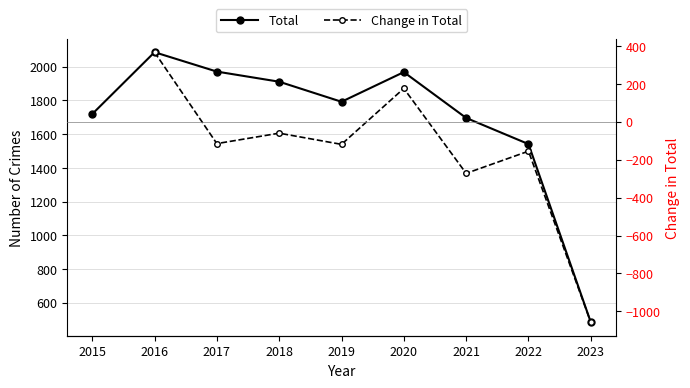

Rank the series by their maximum value, from highest to lowest.

Total, Change in Total